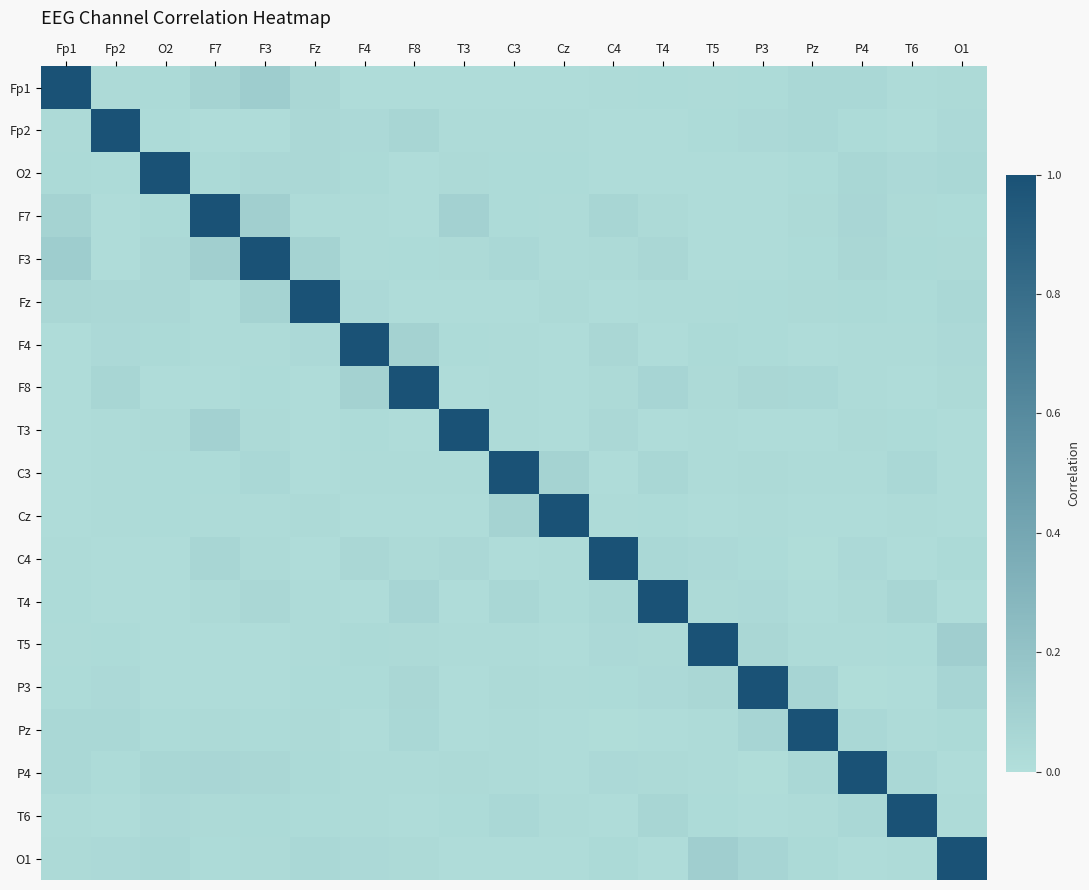

What is the total value across all series at P4?

1.6